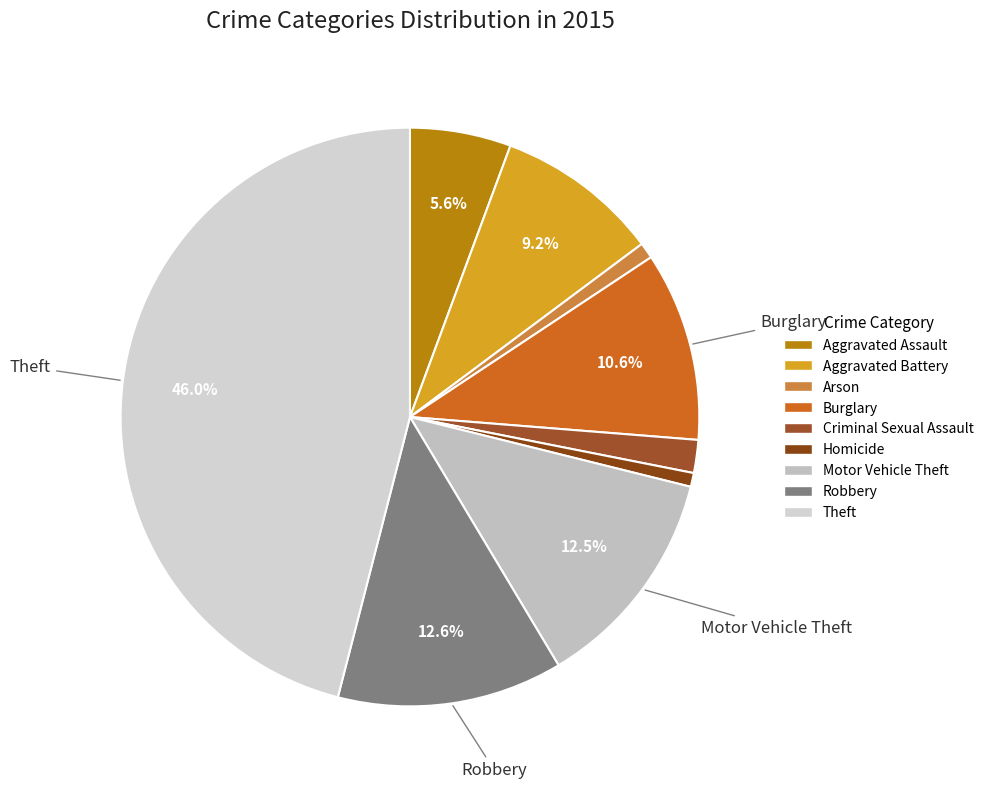

Do Criminal Sexual Assault and Aggravated Assault together represent more than half of the pie?

No